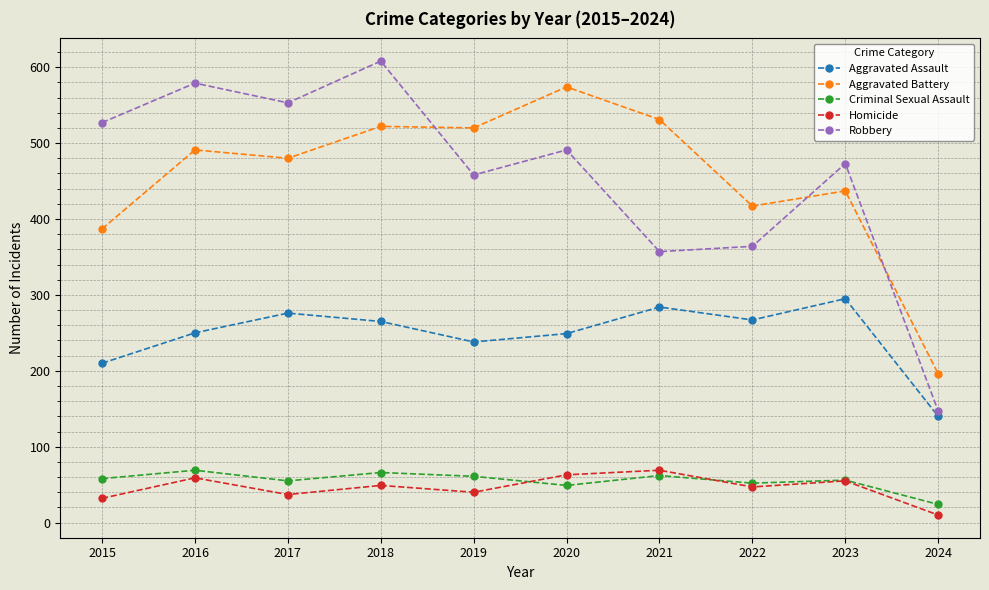

Between 2015 and 2021, which series saw the biggest shift?

Robbery